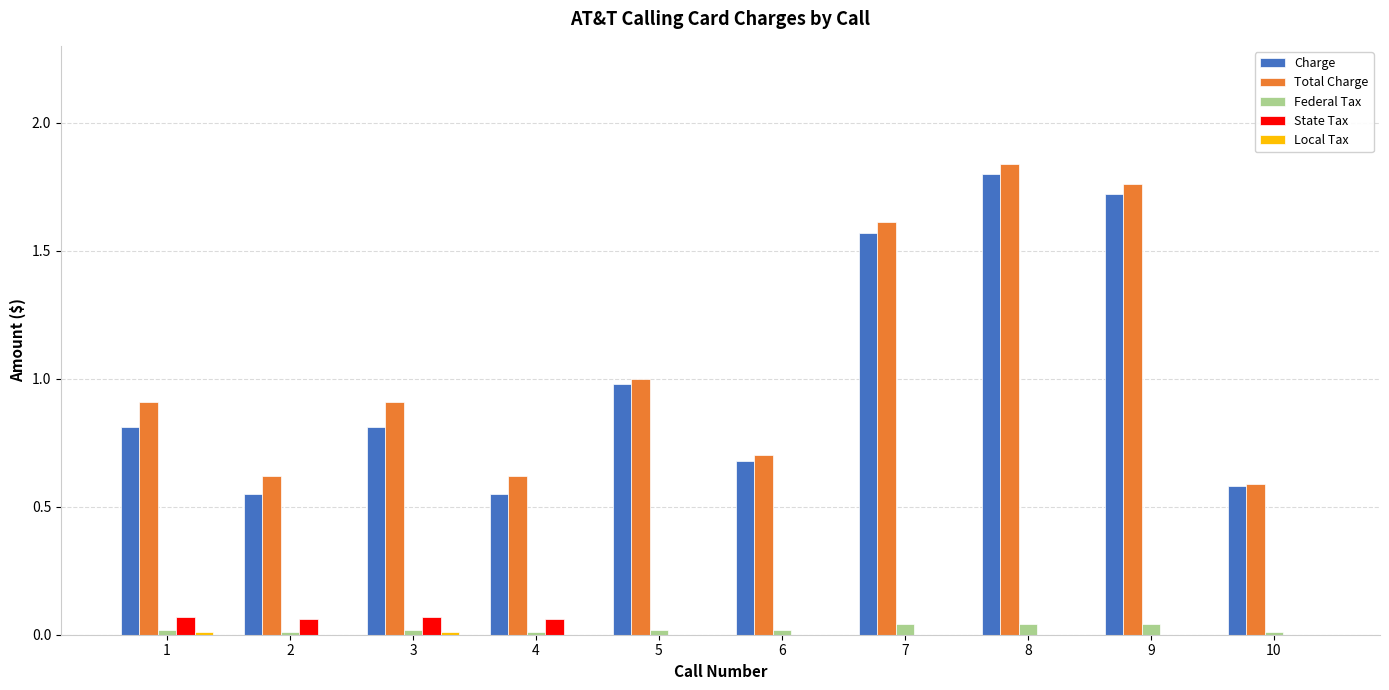

Is it true that Federal Tax equals 0.0 at 4?

True